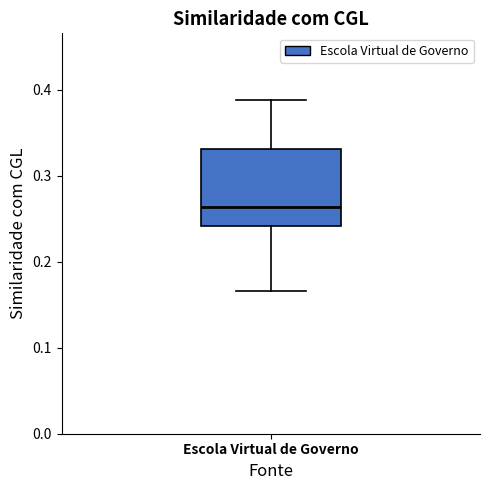

Where does the lower whisker of the box for Escola Virtual de Governo end on the y-axis? The values are not printed on the chart, so give them approximately, as read against the axis.

0.17